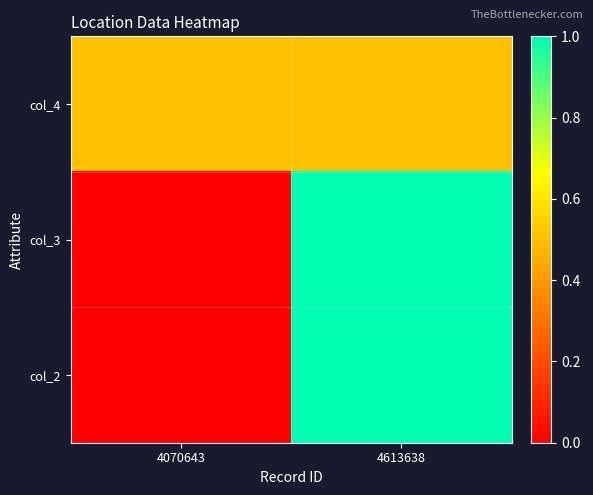

Rank the series by their maximum value, from highest to lowest.

col_3, col_2, col_4